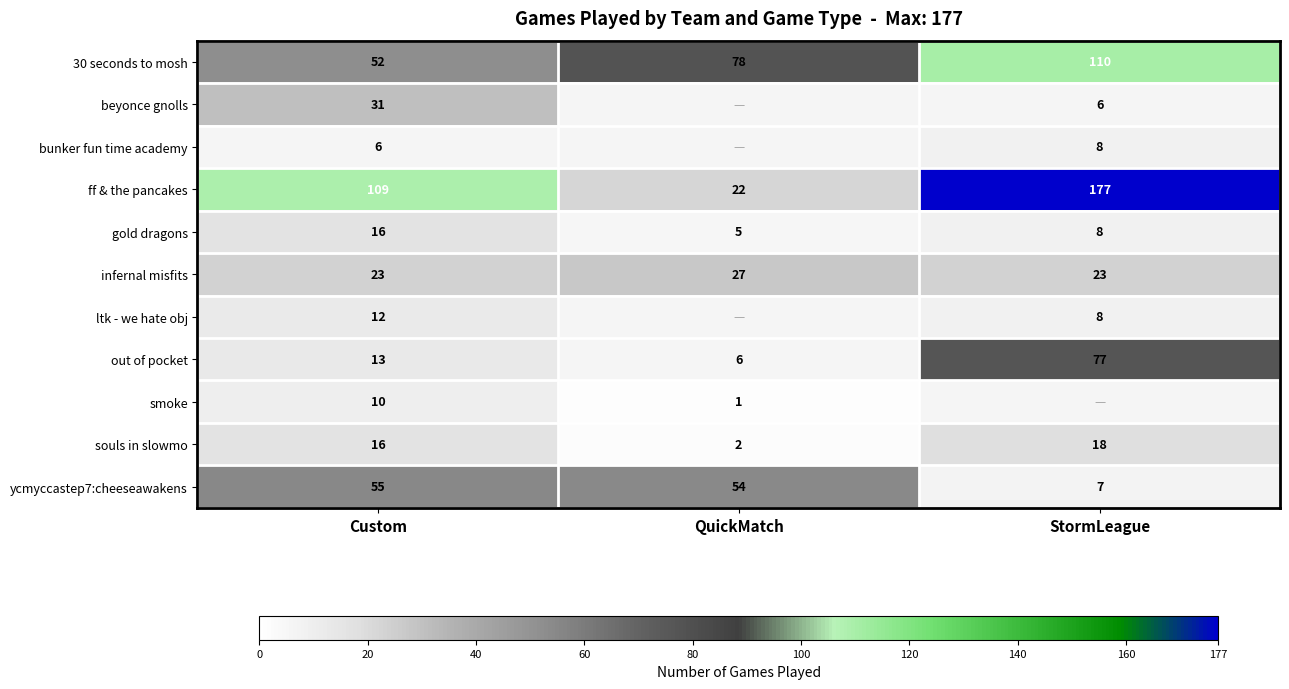

What is the sum of all infernal misfits values?

73